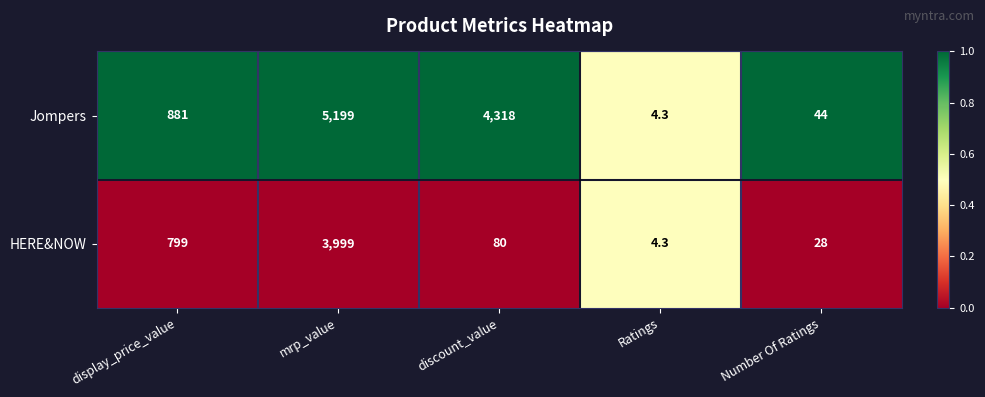

What is the greatest value displayed?

5199.0